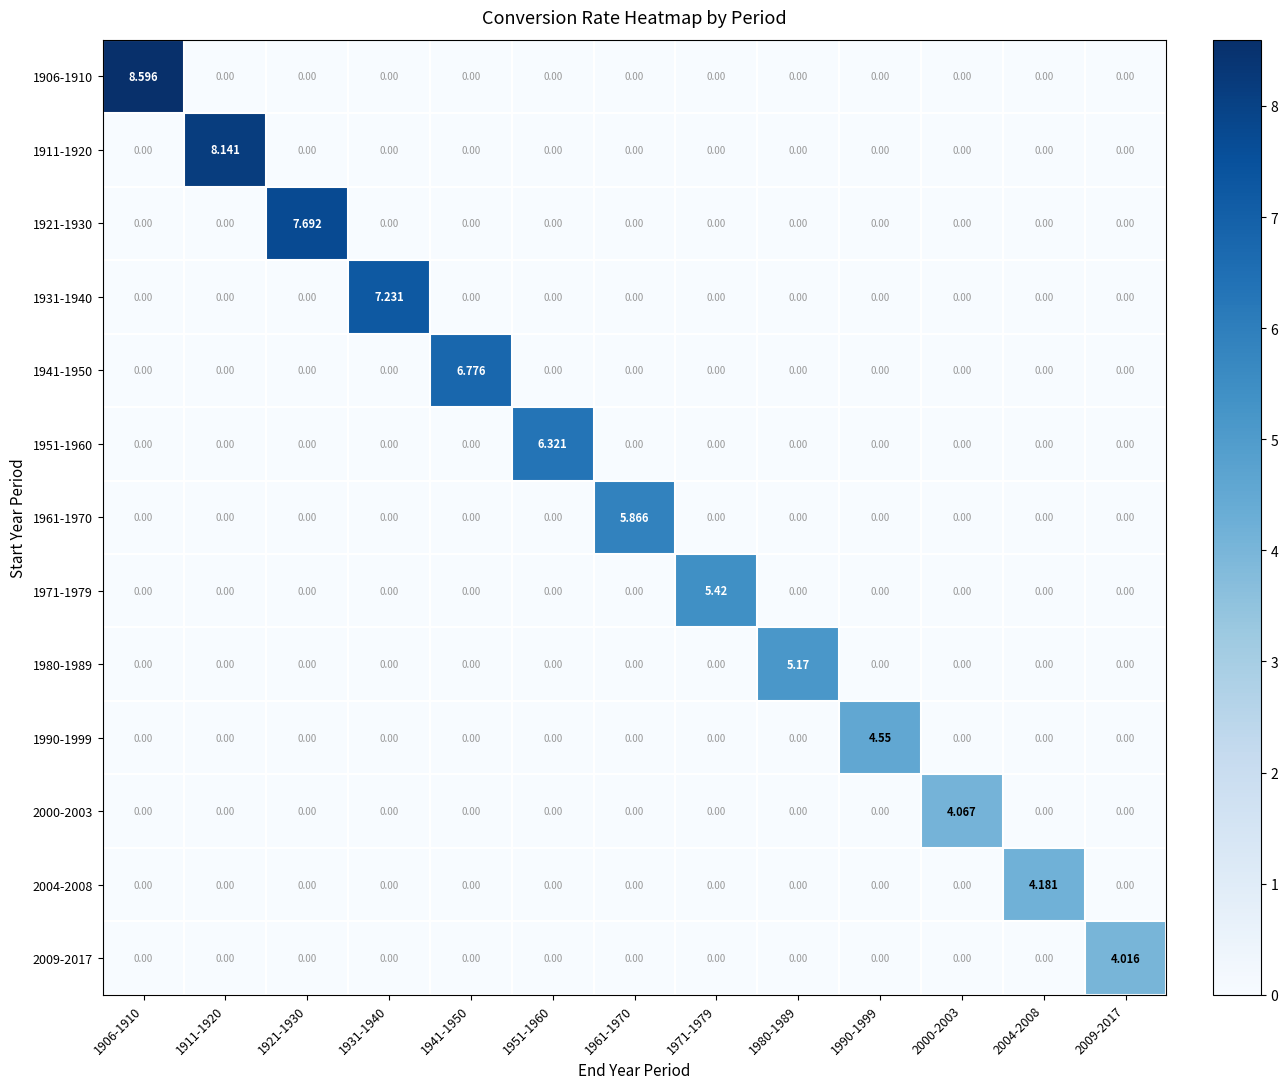

Reading left to right, extract all data points from this chart.

1906-1910: 1906-1910=8.6	1911-1920=0.0	1921-1930=0.0	1931-1940=0.0	1941-1950=0.0	1951-1960=0.0	1961-1970=0.0	1971-1979=0.0	1980-1989=0.0	1990-1999=0.0	2000-2003=0.0	2004-2008=0.0	2009-2017=0.0
1911-1920: 1906-1910=0.0	1911-1920=8.1	1921-1930=0.0	1931-1940=0.0	1941-1950=0.0	1951-1960=0.0	1961-1970=0.0	1971-1979=0.0	1980-1989=0.0	1990-1999=0.0	2000-2003=0.0	2004-2008=0.0	2009-2017=0.0
1921-1930: 1906-1910=0.0	1911-1920=0.0	1921-1930=7.7	1931-1940=0.0	1941-1950=0.0	1951-1960=0.0	1961-1970=0.0	1971-1979=0.0	1980-1989=0.0	1990-1999=0.0	2000-2003=0.0	2004-2008=0.0	2009-2017=0.0
1931-1940: 1906-1910=0.0	1911-1920=0.0	1921-1930=0.0	1931-1940=7.2	1941-1950=0.0	1951-1960=0.0	1961-1970=0.0	1971-1979=0.0	1980-1989=0.0	1990-1999=0.0	2000-2003=0.0	2004-2008=0.0	2009-2017=0.0
1941-1950: 1906-1910=0.0	1911-1920=0.0	1921-1930=0.0	1931-1940=0.0	1941-1950=6.8	1951-1960=0.0	1961-1970=0.0	1971-1979=0.0	1980-1989=0.0	1990-1999=0.0	2000-2003=0.0	2004-2008=0.0	2009-2017=0.0
1951-1960: 1906-1910=0.0	1911-1920=0.0	1921-1930=0.0	1931-1940=0.0	1941-1950=0.0	1951-1960=6.3	1961-1970=0.0	1971-1979=0.0	1980-1989=0.0	1990-1999=0.0	2000-2003=0.0	2004-2008=0.0	2009-2017=0.0
1961-1970: 1906-1910=0.0	1911-1920=0.0	1921-1930=0.0	1931-1940=0.0	1941-1950=0.0	1951-1960=0.0	1961-1970=5.9	1971-1979=0.0	1980-1989=0.0	1990-1999=0.0	2000-2003=0.0	2004-2008=0.0	2009-2017=0.0
1971-1979: 1906-1910=0.0	1911-1920=0.0	1921-1930=0.0	1931-1940=0.0	1941-1950=0.0	1951-1960=0.0	1961-1970=0.0	1971-1979=5.4	1980-1989=0.0	1990-1999=0.0	2000-2003=0.0	2004-2008=0.0	2009-2017=0.0
1980-1989: 1906-1910=0.0	1911-1920=0.0	1921-1930=0.0	1931-1940=0.0	1941-1950=0.0	1951-1960=0.0	1961-1970=0.0	1971-1979=0.0	1980-1989=5.2	1990-1999=0.0	2000-2003=0.0	2004-2008=0.0	2009-2017=0.0
1990-1999: 1906-1910=0.0	1911-1920=0.0	1921-1930=0.0	1931-1940=0.0	1941-1950=0.0	1951-1960=0.0	1961-1970=0.0	1971-1979=0.0	1980-1989=0.0	1990-1999=4.5	2000-2003=0.0	2004-2008=0.0	2009-2017=0.0
2000-2003: 1906-1910=0.0	1911-1920=0.0	1921-1930=0.0	1931-1940=0.0	1941-1950=0.0	1951-1960=0.0	1961-1970=0.0	1971-1979=0.0	1980-1989=0.0	1990-1999=0.0	2000-2003=4.1	2004-2008=0.0	2009-2017=0.0
2004-2008: 1906-1910=0.0	1911-1920=0.0	1921-1930=0.0	1931-1940=0.0	1941-1950=0.0	1951-1960=0.0	1961-1970=0.0	1971-1979=0.0	1980-1989=0.0	1990-1999=0.0	2000-2003=0.0	2004-2008=4.2	2009-2017=0.0
2009-2017: 1906-1910=0.0	1911-1920=0.0	1921-1930=0.0	1931-1940=0.0	1941-1950=0.0	1951-1960=0.0	1961-1970=0.0	1971-1979=0.0	1980-1989=0.0	1990-1999=0.0	2000-2003=0.0	2004-2008=0.0	2009-2017=4.0